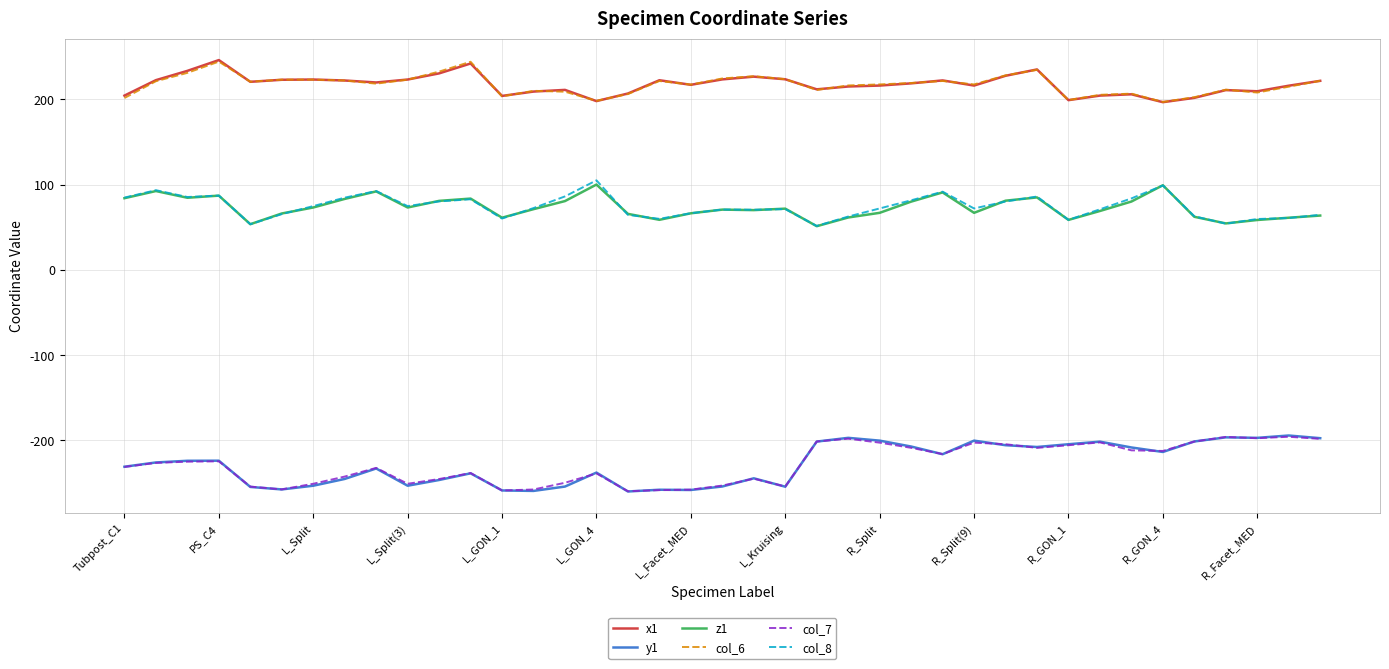

At how many categories does at least one series exceed 12?

39